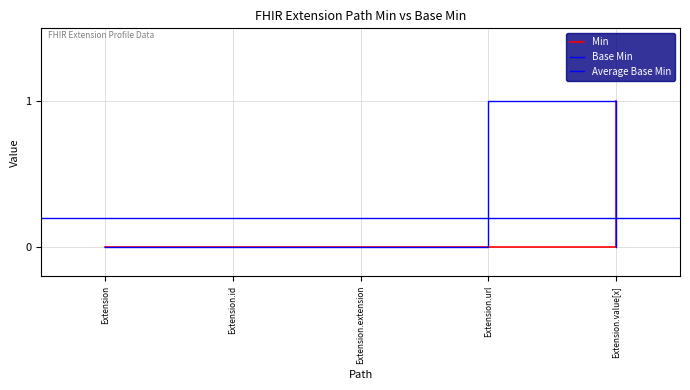

True or false: Base Min has more than 2 points higher than both neighbors.

False